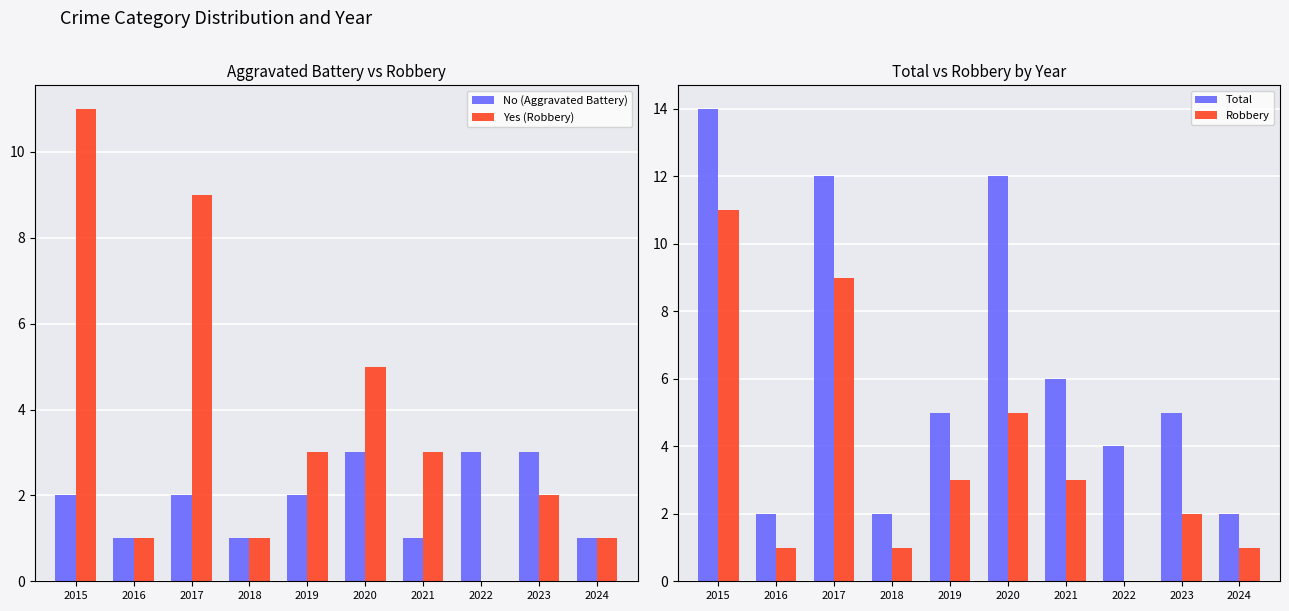

Which series has the largest range (max minus min)?

Total